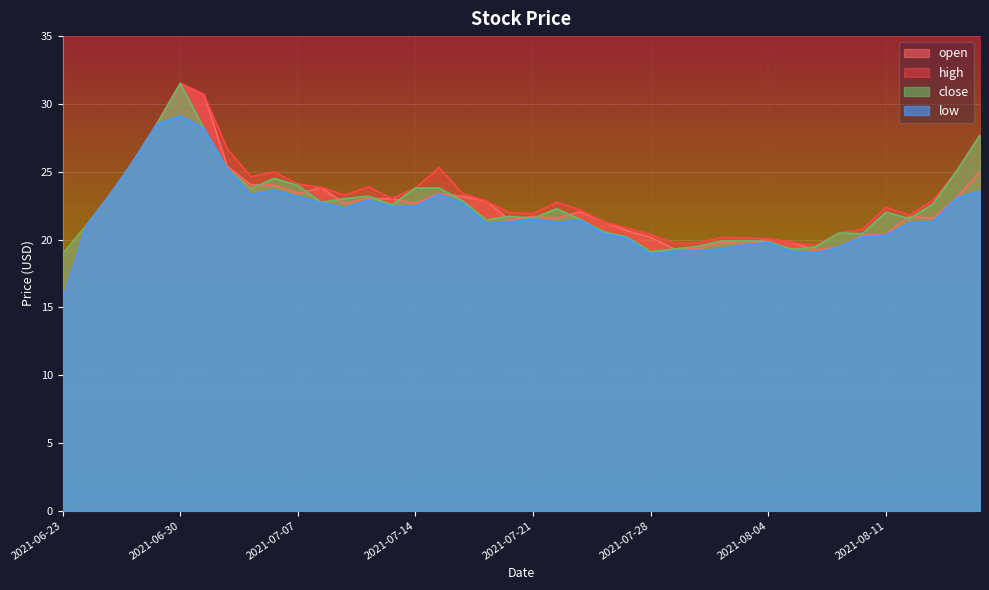

How many interior local valleys does the low series have?

7